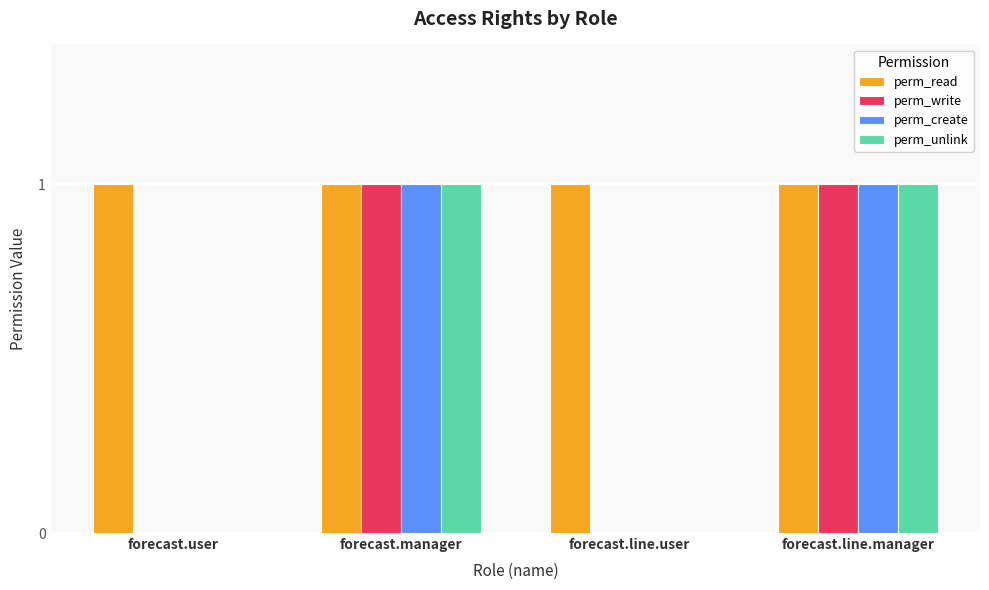

What is the total value across all series at forecast.manager?

4